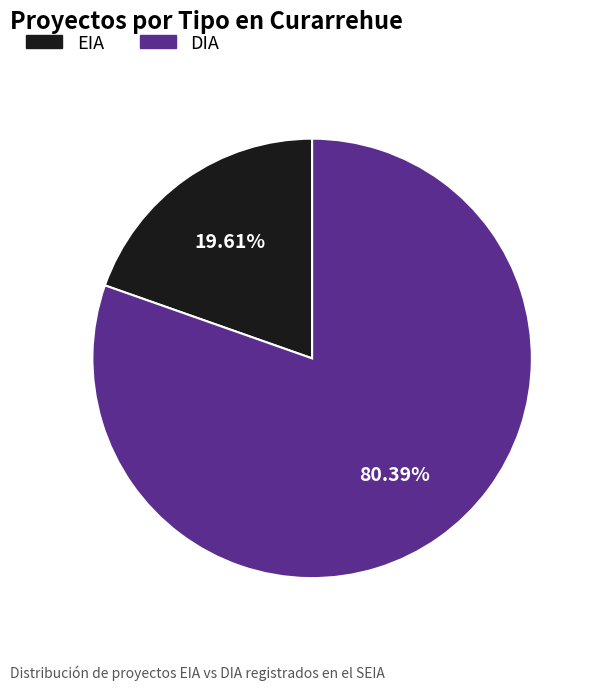

To the nearest percent, what portion does EIA represent?

20%